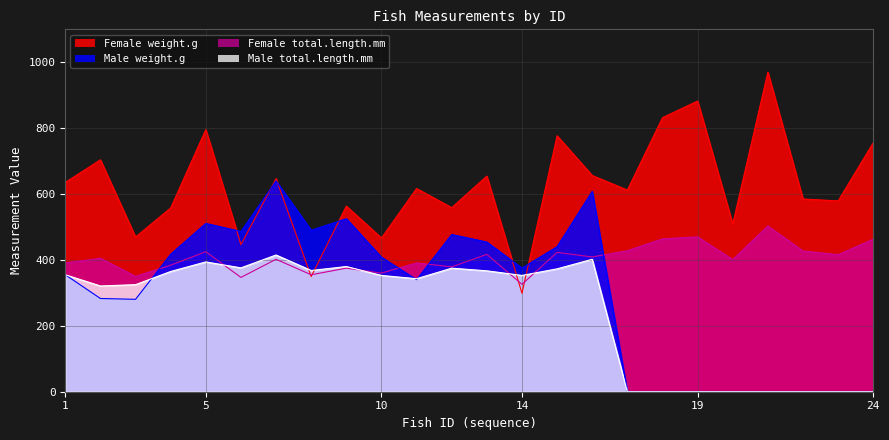

What is the value of the Female total.length.mm point at the 9th from the left?

375.0